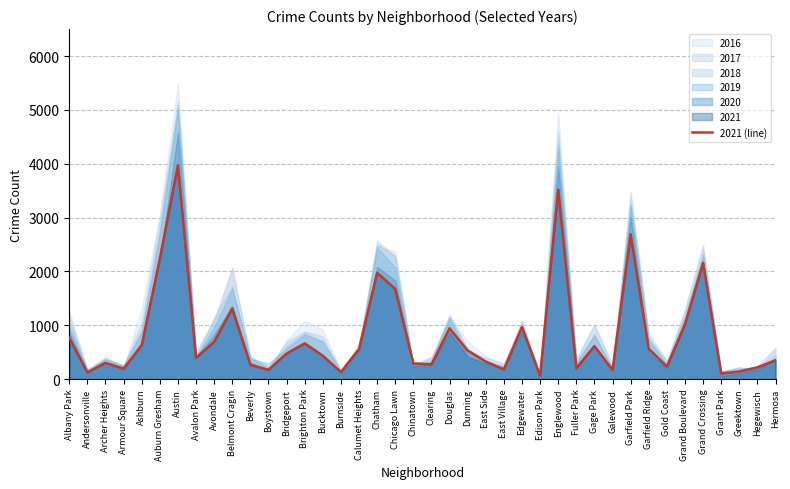

Which has a higher value, Andersonville or Armour Square?

Armour Square